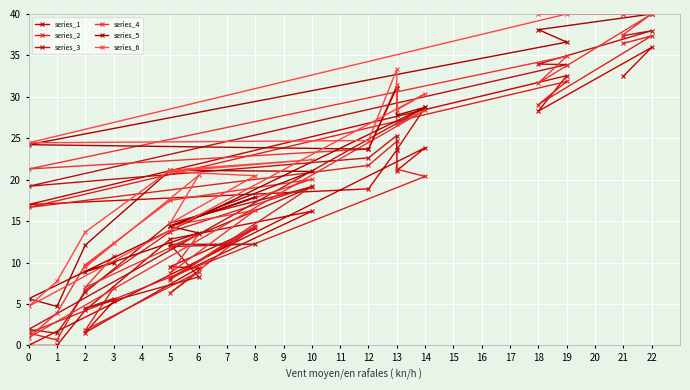

At which category is the sum across all series the highest?

18